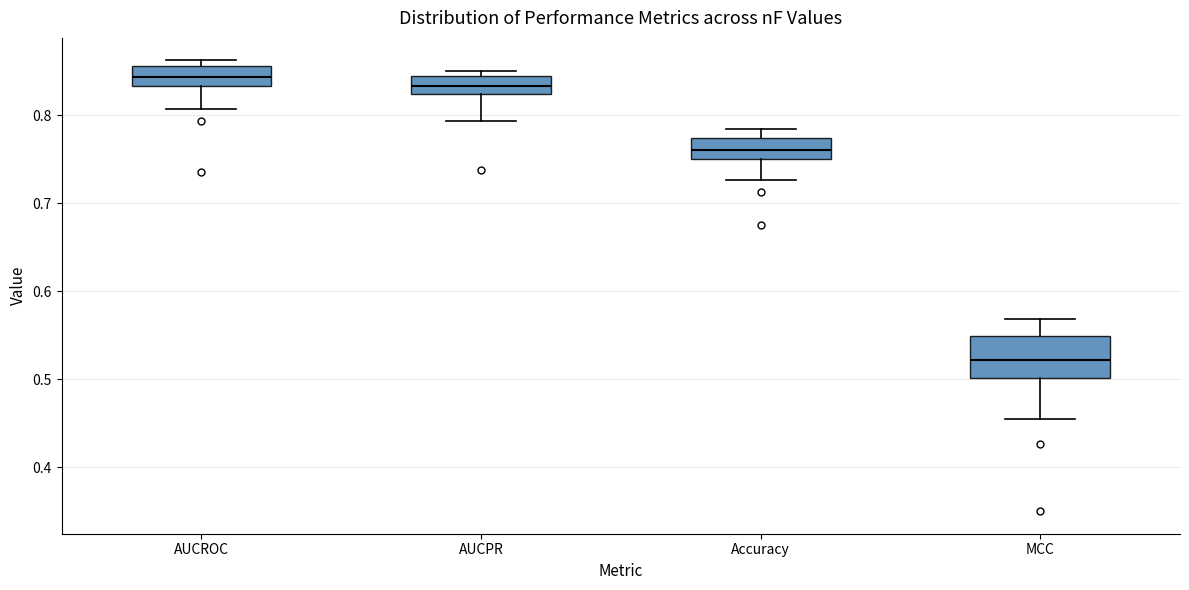

Which box is the tallest, from its lower edge to its upper edge?

MCC